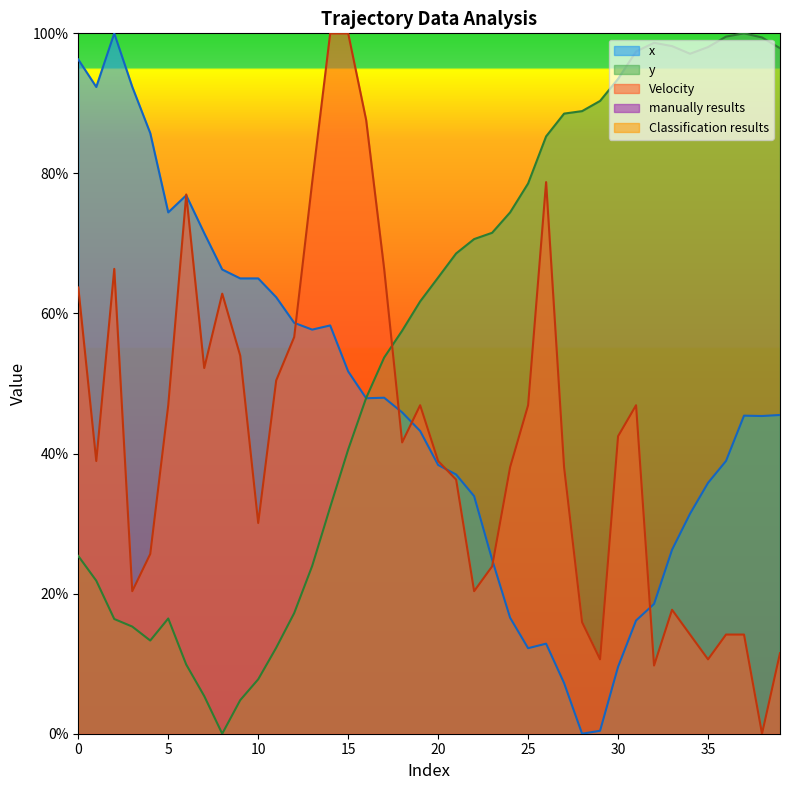

What is the total value across all series at 17?

1.7